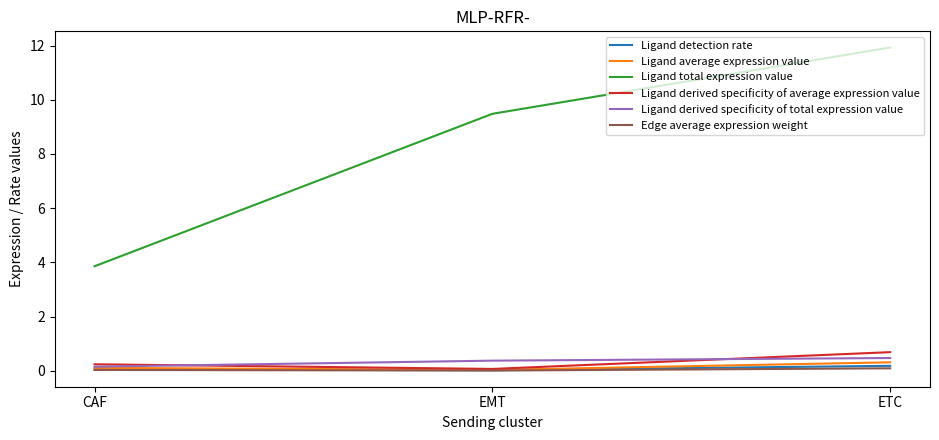

True or false: Ligand derived specificity of average expression value has a value of 0.1 at EMT.

True